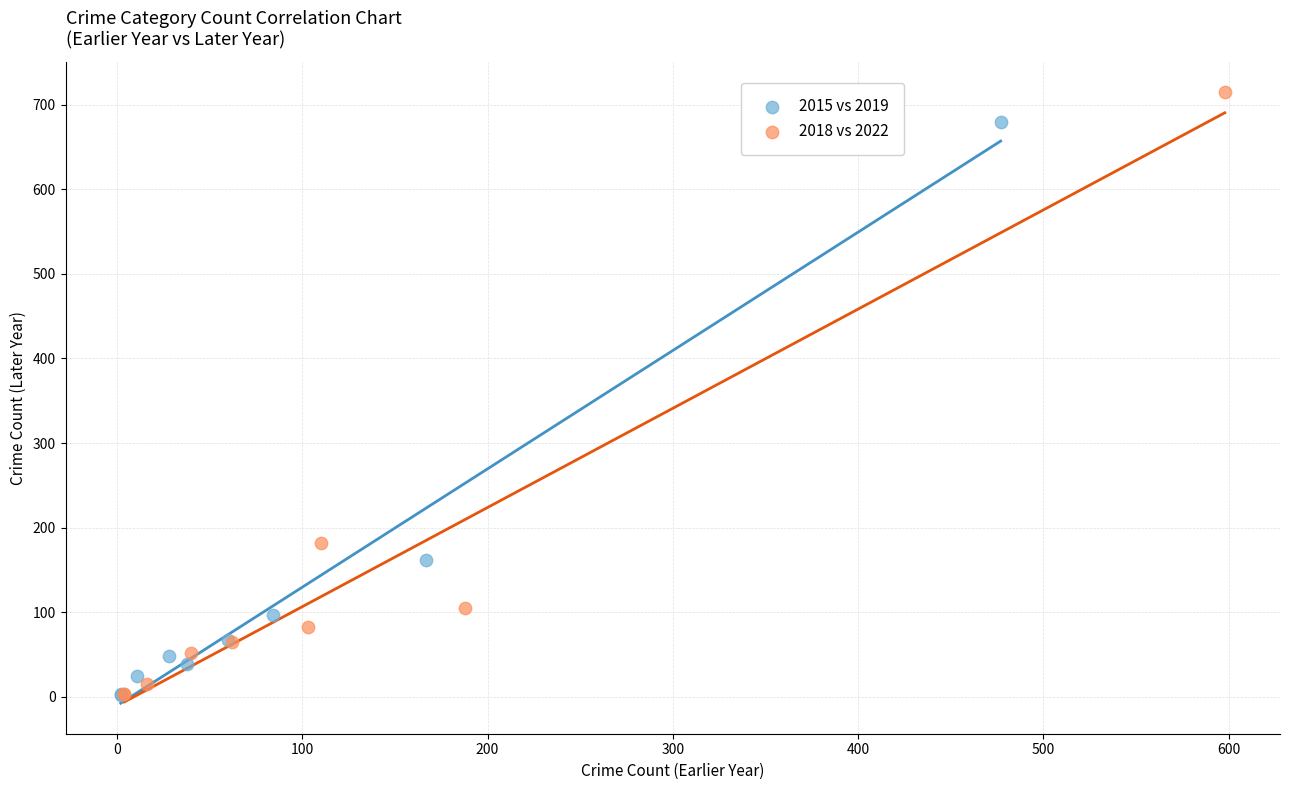

Which series reaches the maximum Y coordinate?

2018 vs 2022